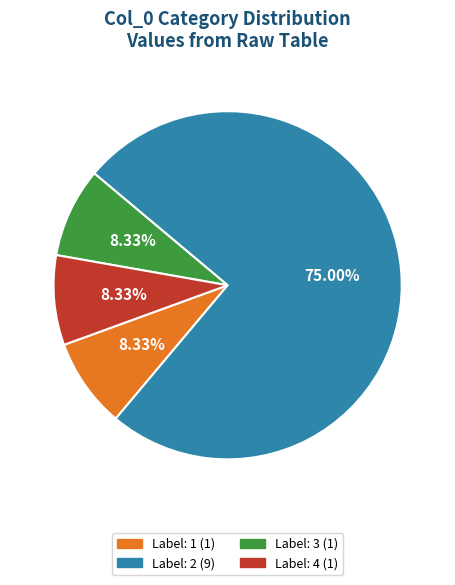

What is the ratio of the value at Label: 2 (9) to the value at Label: 3 (1)?

9.0